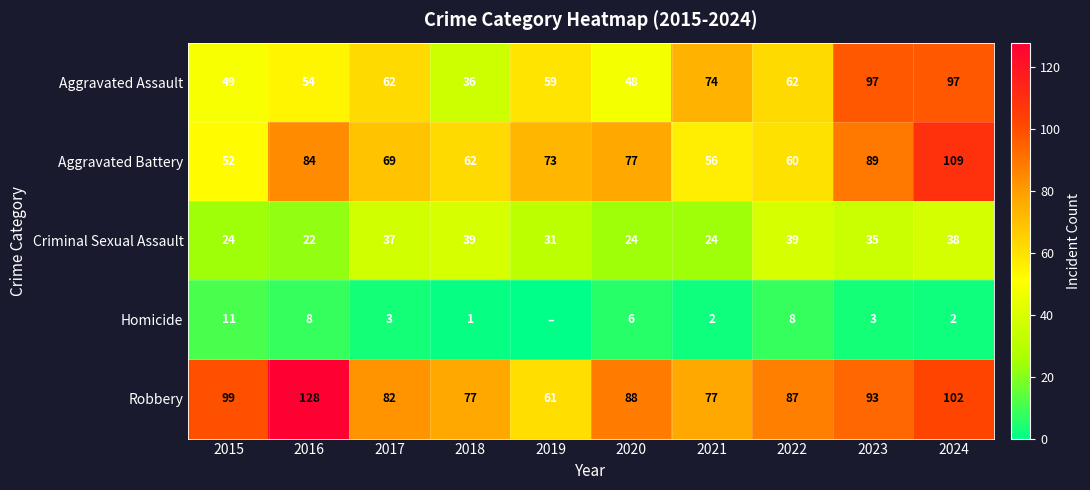

Which category has the highest value across all series?

2016